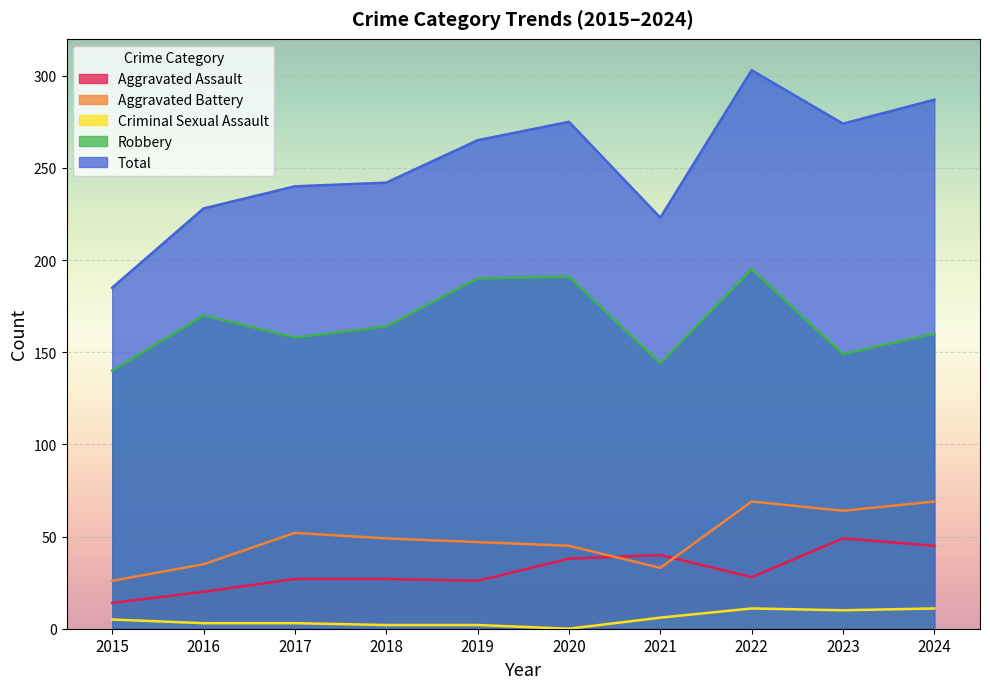

At which category does the chart reach its peak across all series?

2022